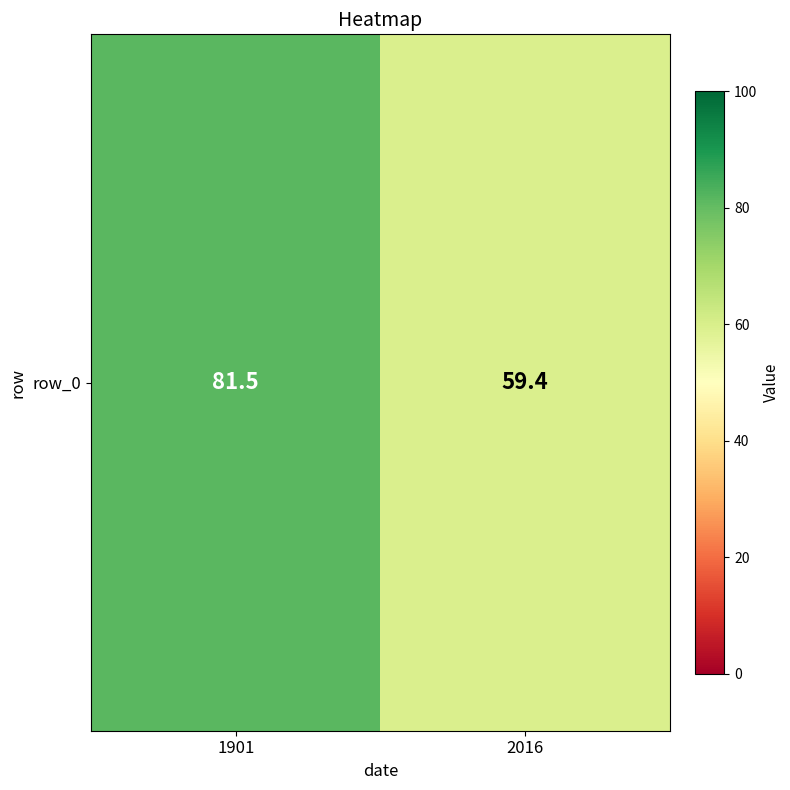

What is the maximum value shown in the chart?

81.5